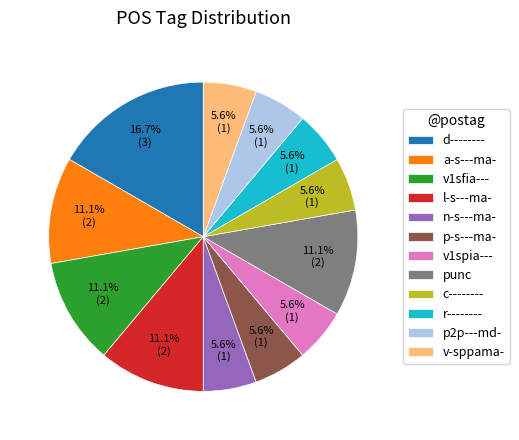

To the nearest percent, what is the difference between the largest and smallest slice percentages?

11%